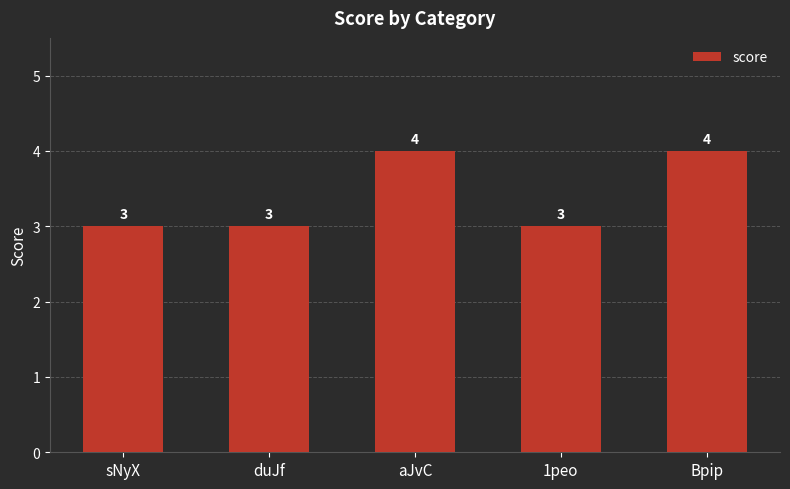

Reading left to right, list all the values displayed in this chart.

sNyX=3	duJf=3	aJvC=4	1peo=3	Bpip=4